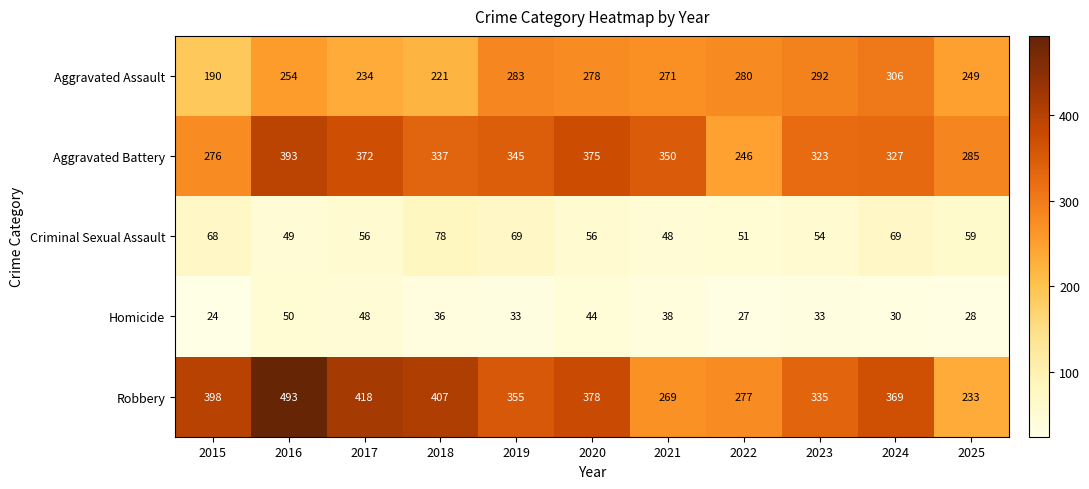

At which category is the sum across all series the highest?

2016